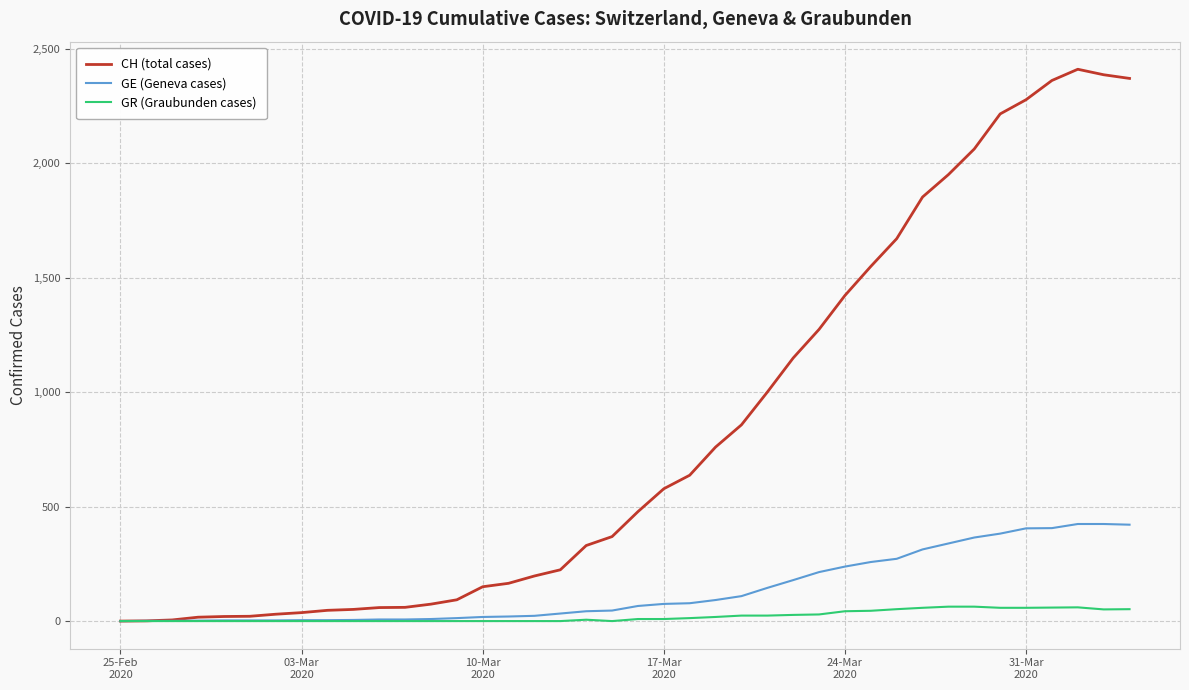

What is the maximum value shown in the chart?

2410